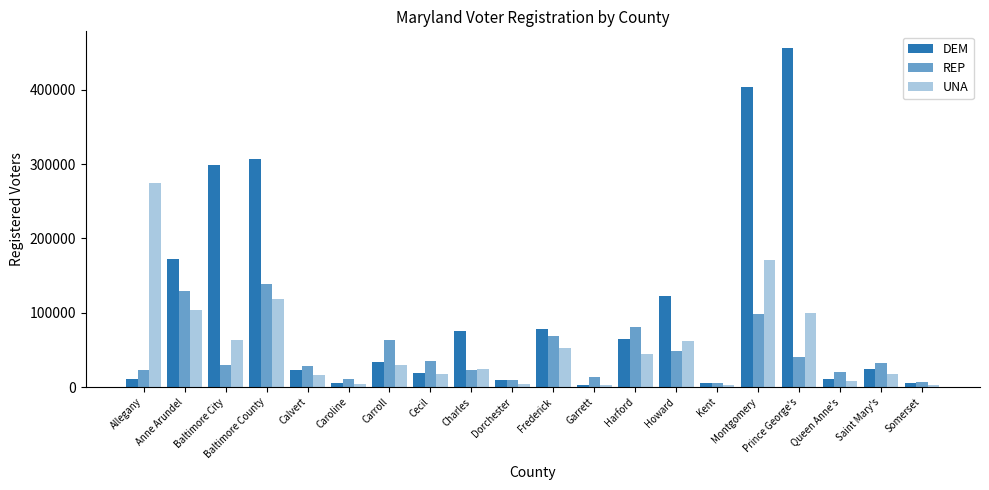

What is the total value across all series at Anne Arundel?

405187